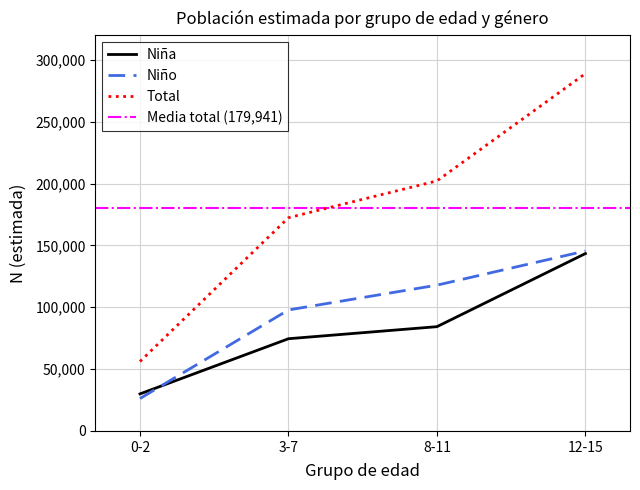

What is the maximum value for Total?

288992